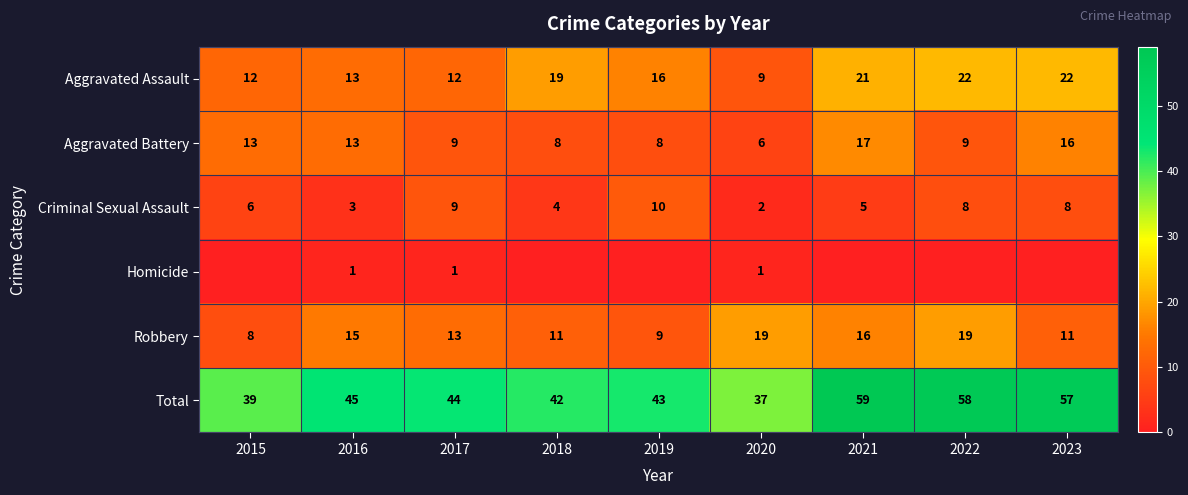

What is the average value of the Total series?

47